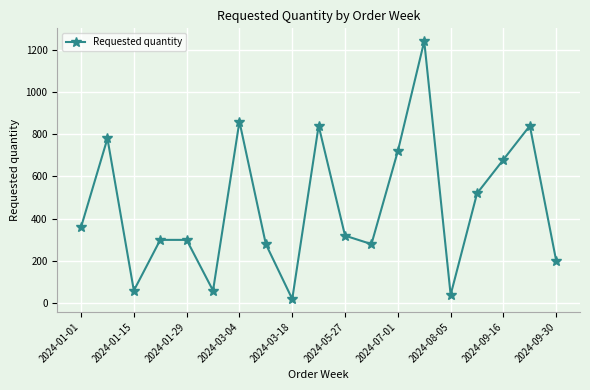

What is the sum of all values?

8700